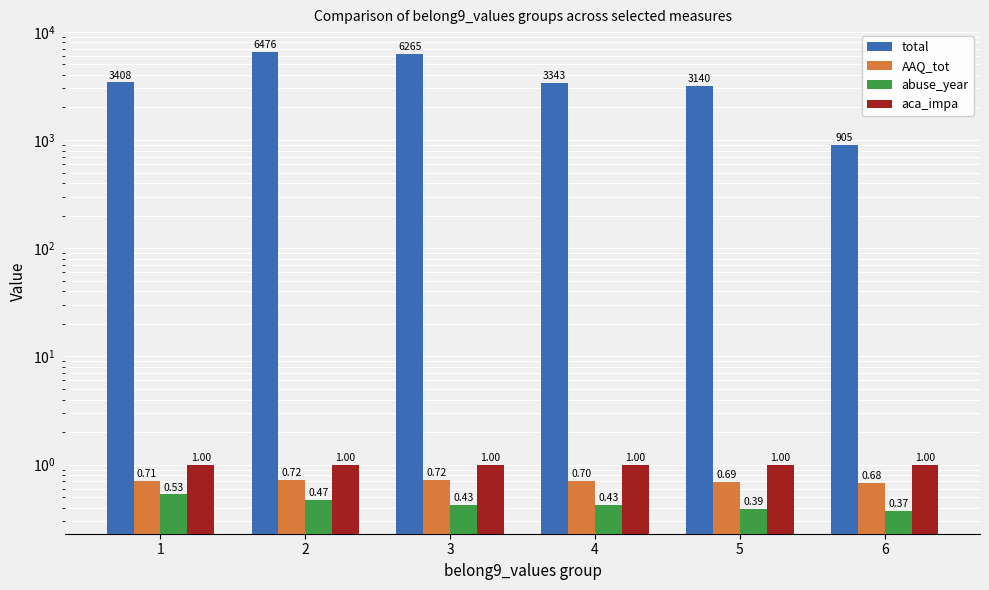

The value of AAQ_tot at 2 is 0.7. True or false?

True